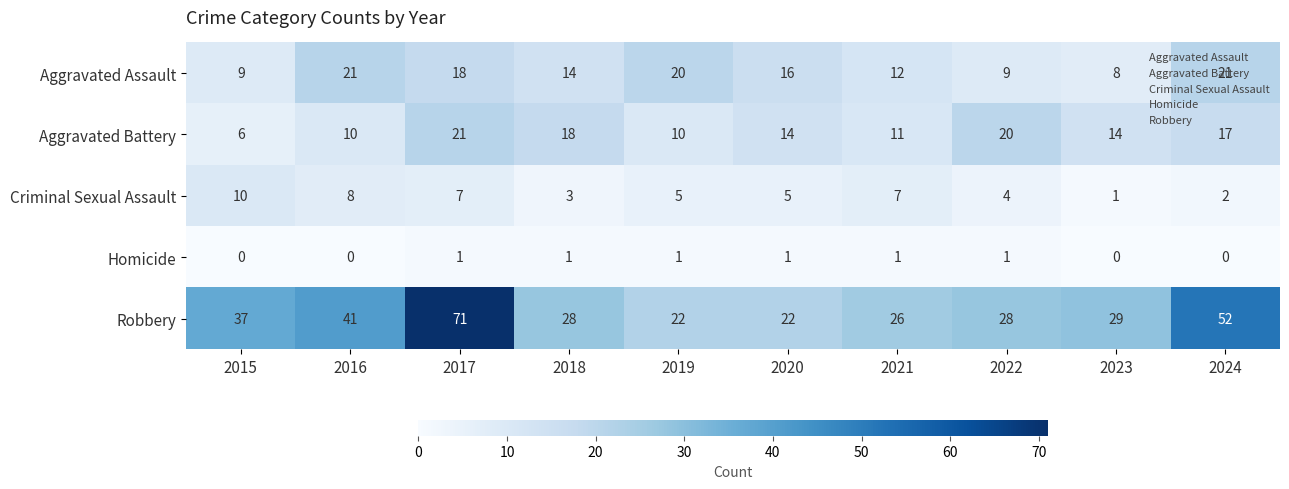

At how many categories does at least one series exceed 27?

7